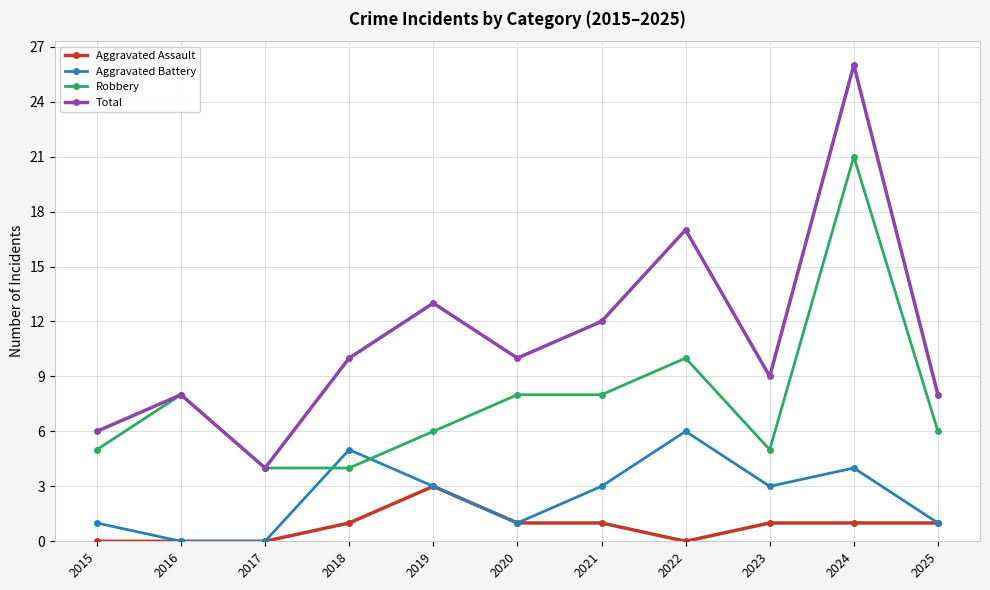

Rank the series by their average value, from lowest to highest.

Aggravated Assault, Aggravated Battery, Robbery, Total